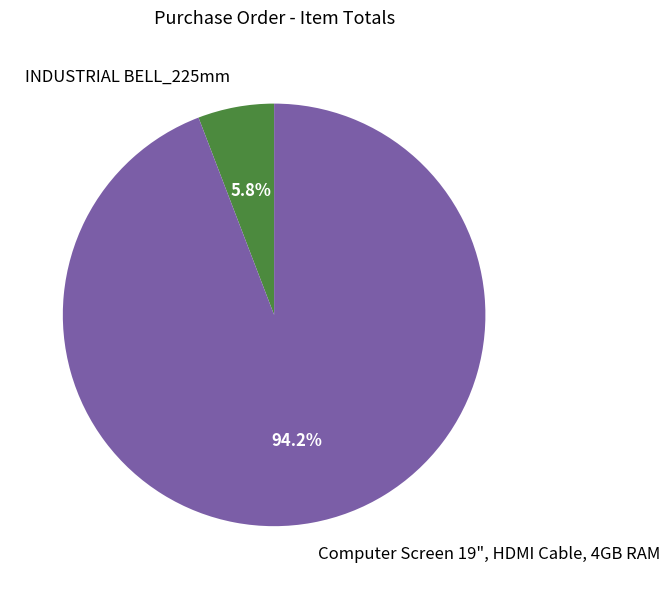

To the nearest percent, what is the difference between the largest and smallest slice percentages?

88%